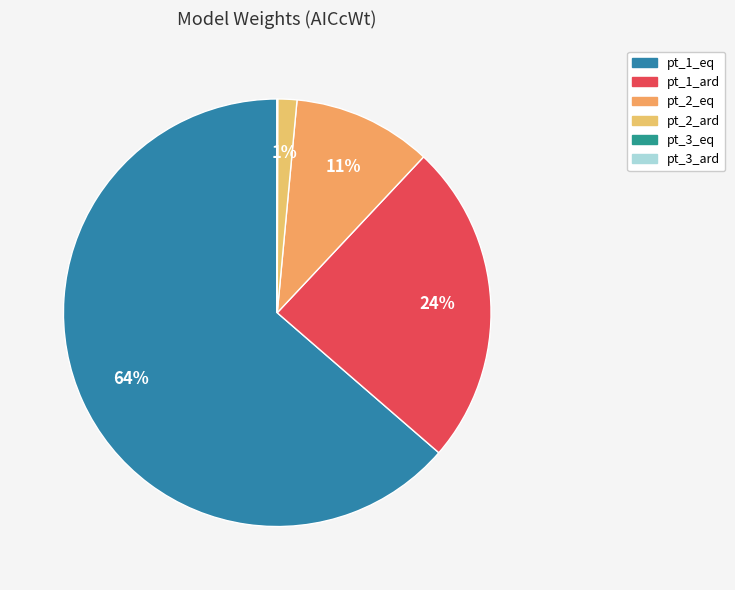

Rank the categories by value from lowest to highest.

pt_3_ard, pt_3_eq, pt_2_ard, pt_2_eq, pt_1_ard, pt_1_eq